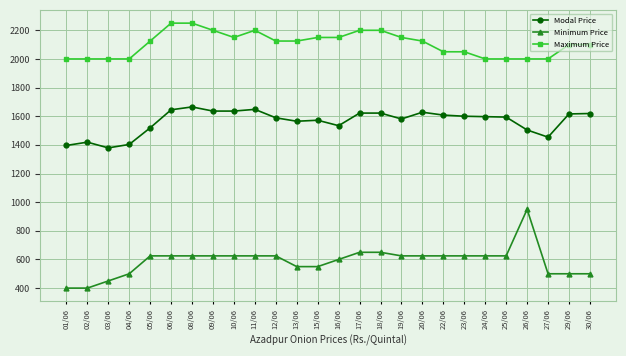

The value of Modal Price at 10/06 is 1636. True or false?

True